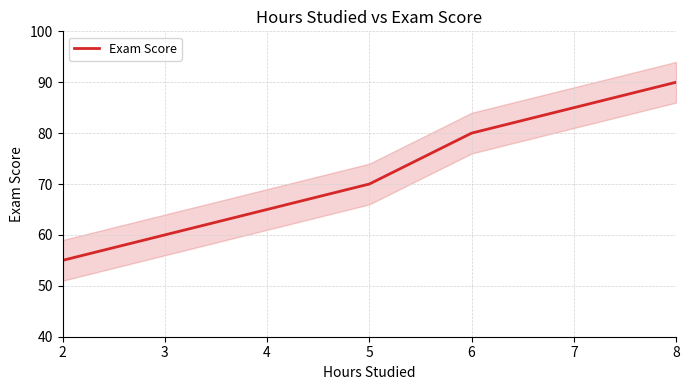

What is the difference between the values at 4 and 2?

10